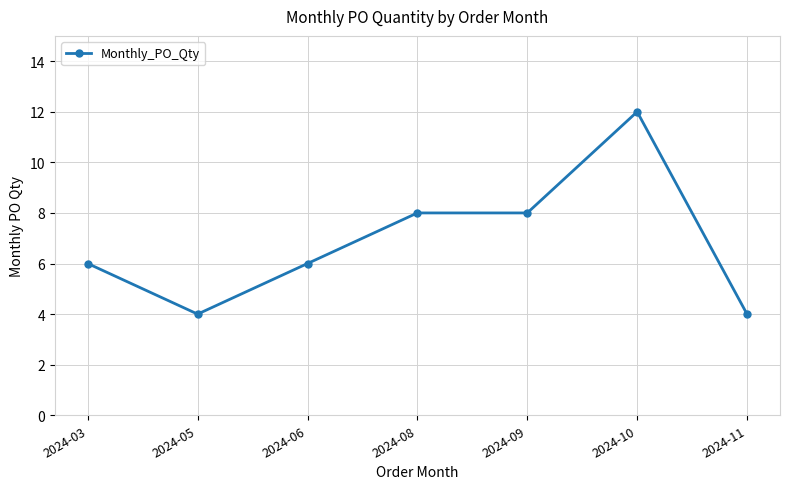

What is the value of the 3rd point from the left?

6